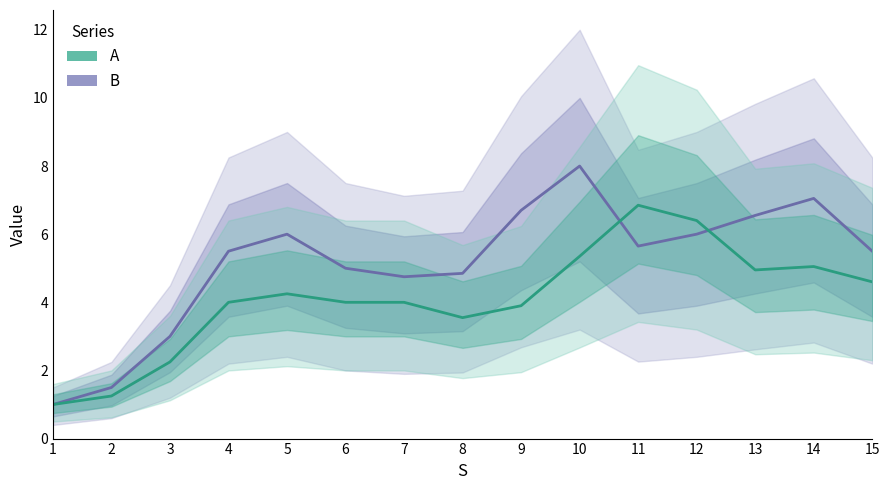

What are all the series names shown in the legend?

B, A